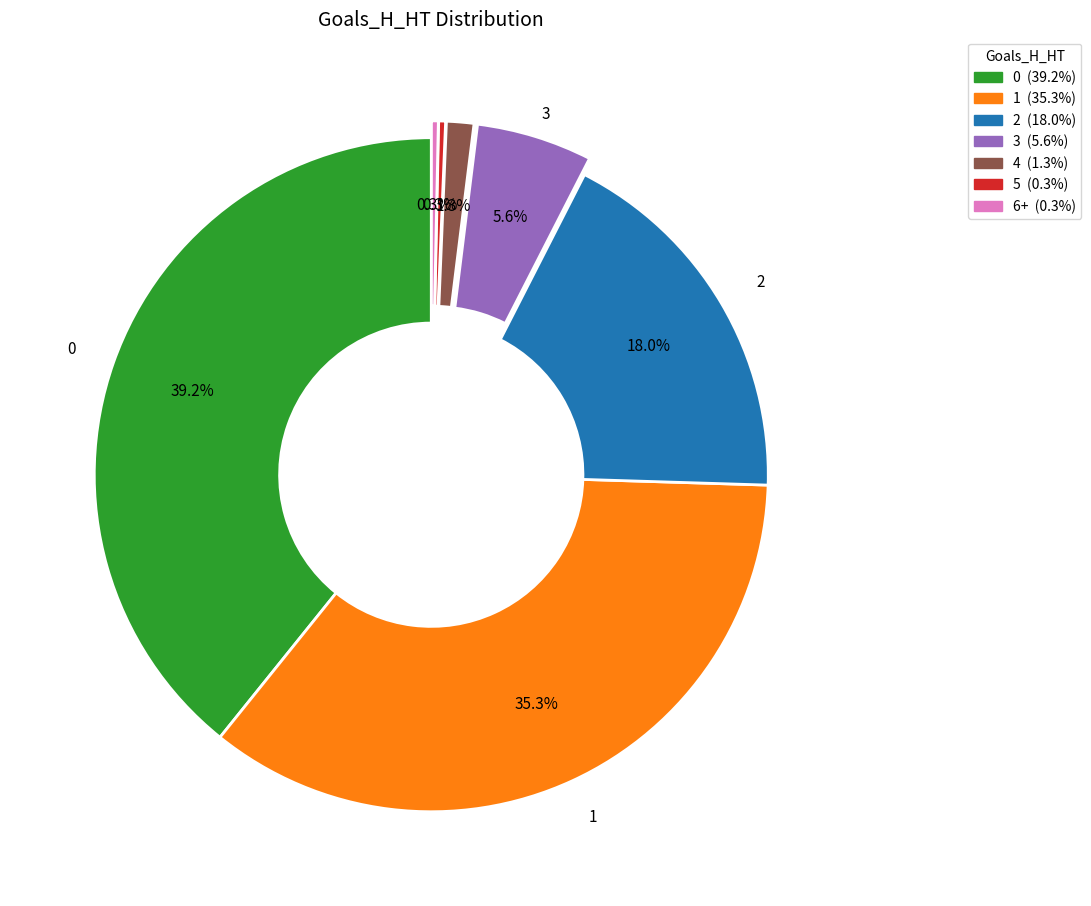

To the nearest percent, what portion does 3 represent?

6%